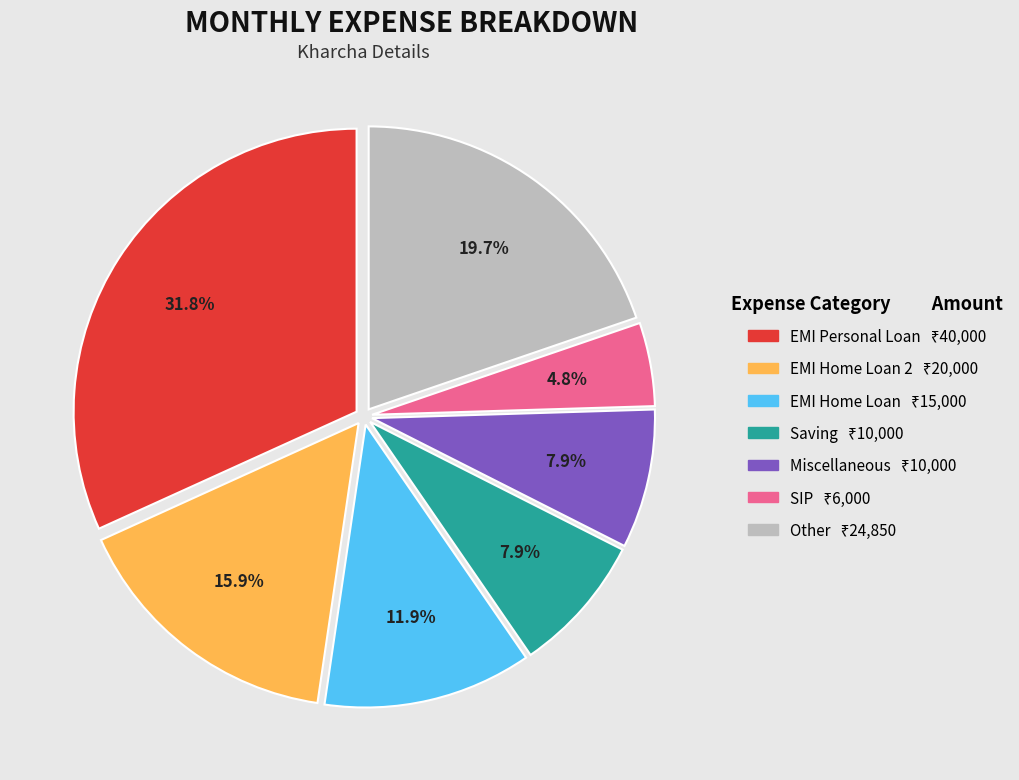

Is there any slice that represents more than half of the pie?

No